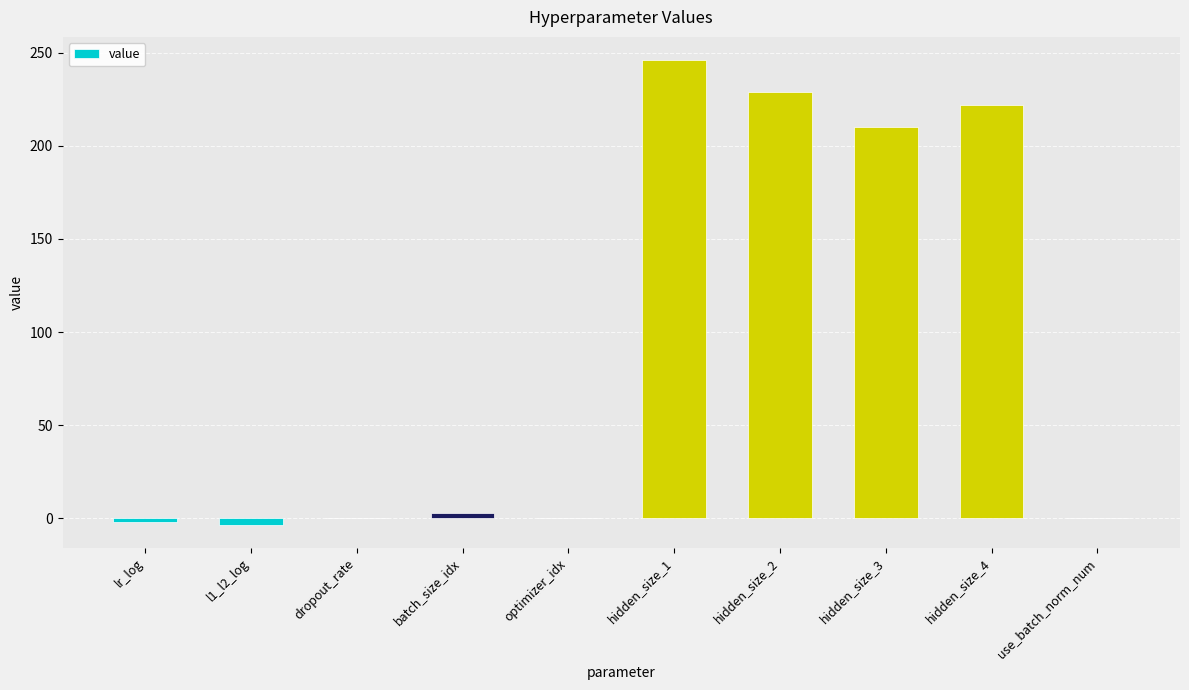

True or false: the data shows 0.0 at use_batch_norm_num.

True